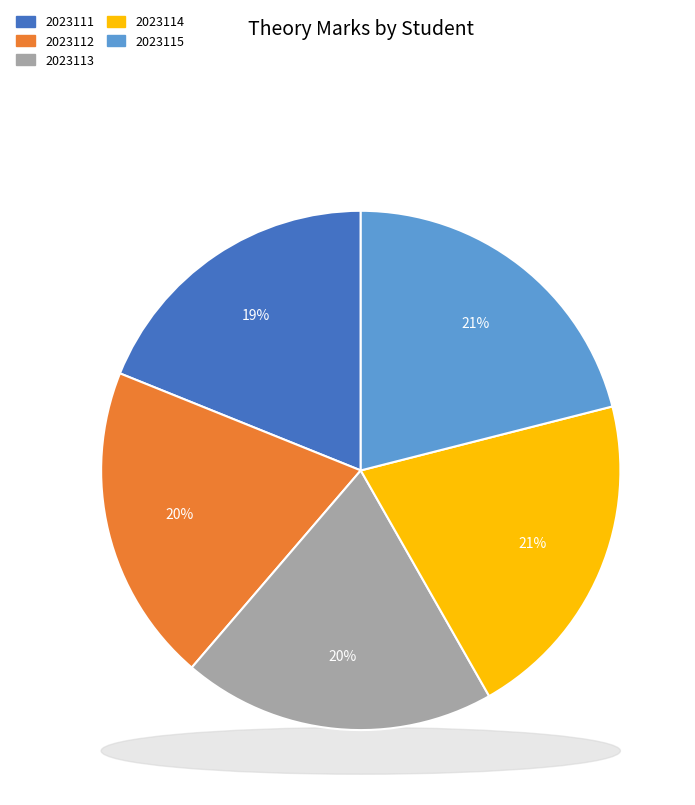

What percentage is the 2023111 slice, to the nearest percent?

19%